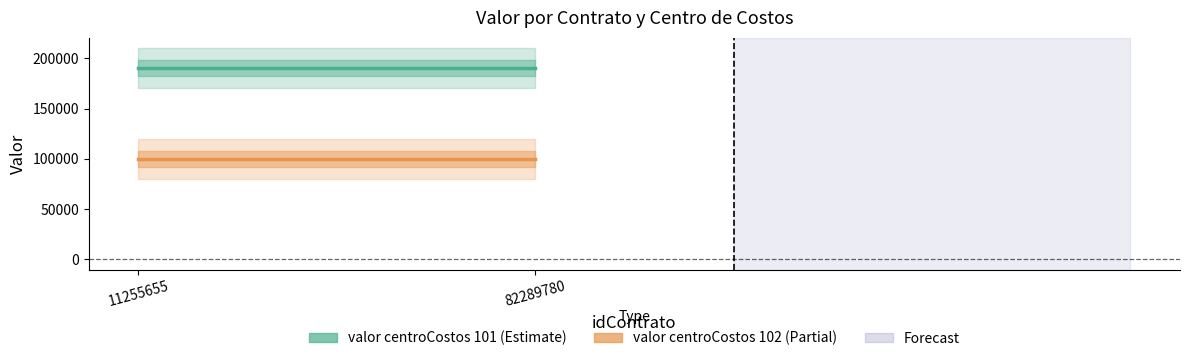

List the series in order of their peak value, highest first.

valor centroCostos 101, valor centroCostos 102